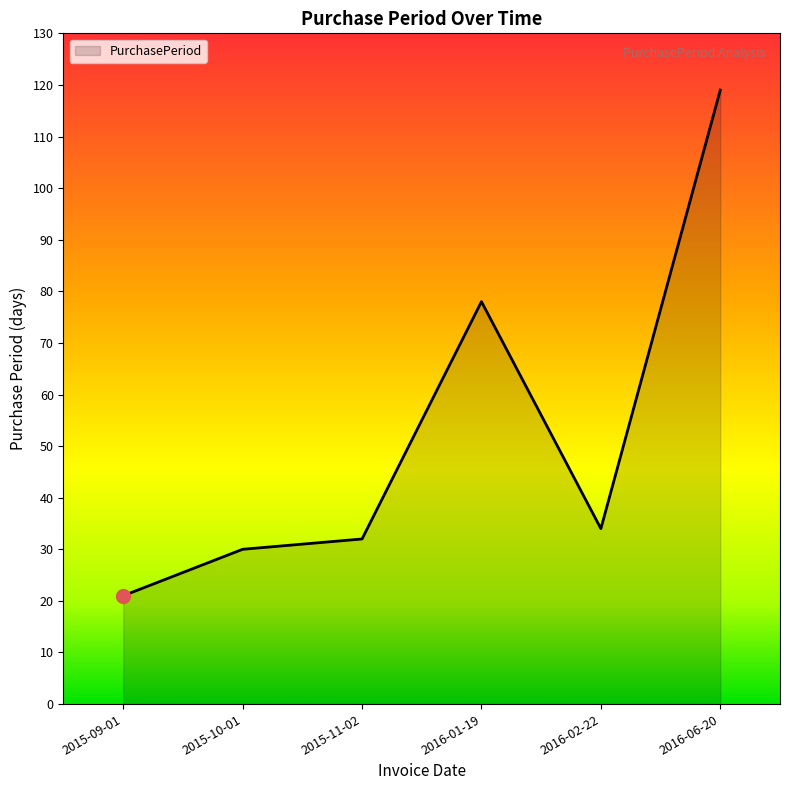

How many series are shown in this chart?

1